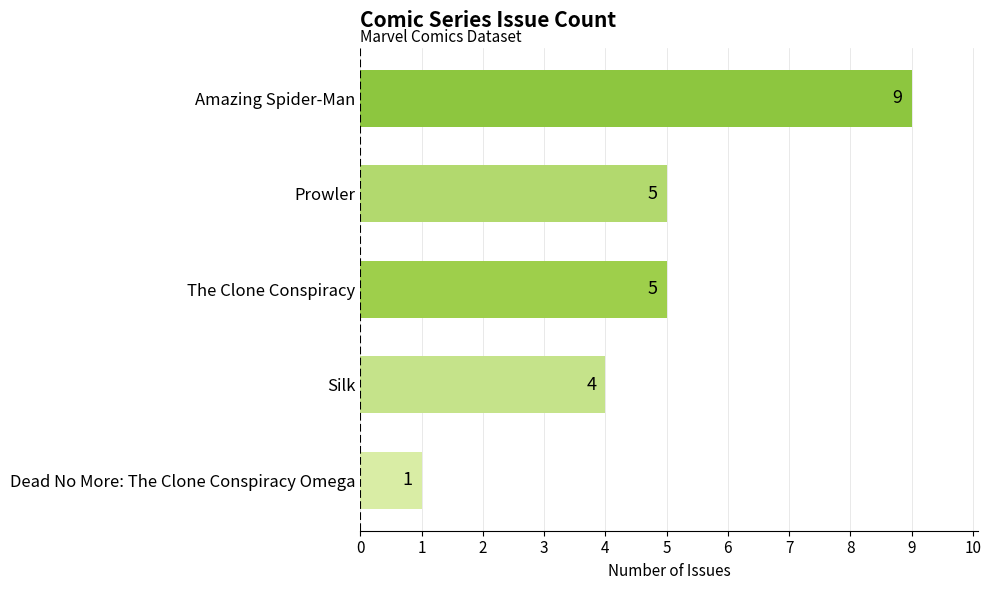

True or false: the data shows 0 at Dead No More: The Clone Conspiracy Omega.

False